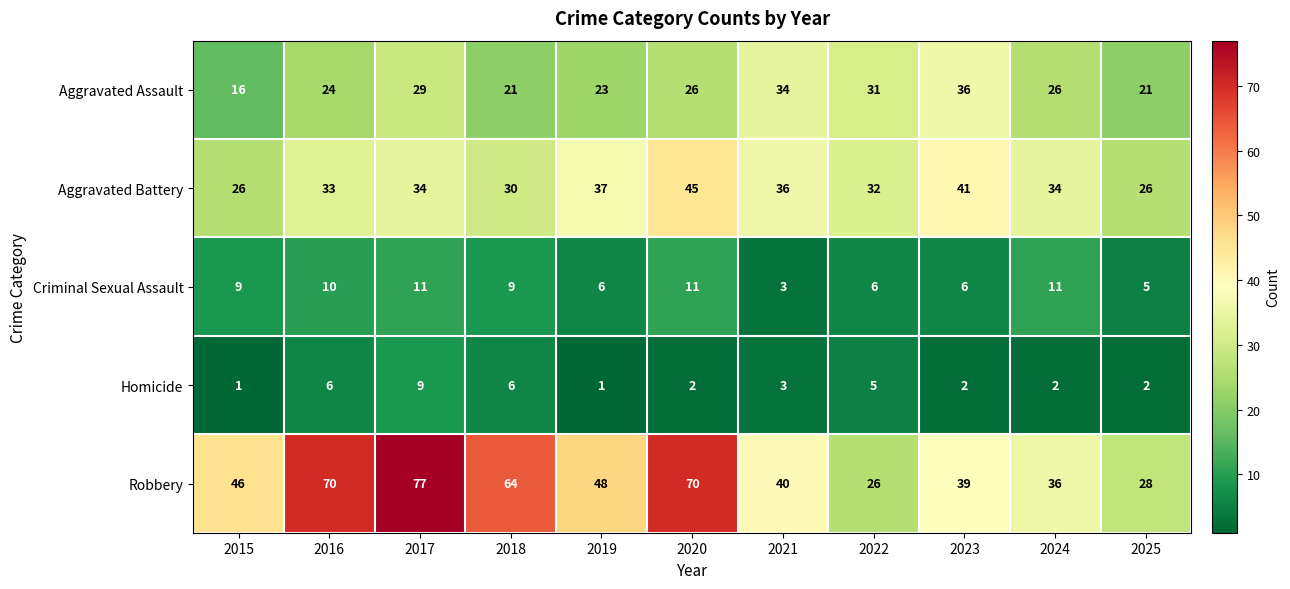

Rank the series by their maximum value, from highest to lowest.

Robbery, Aggravated Battery, Aggravated Assault, Criminal Sexual Assault, Homicide